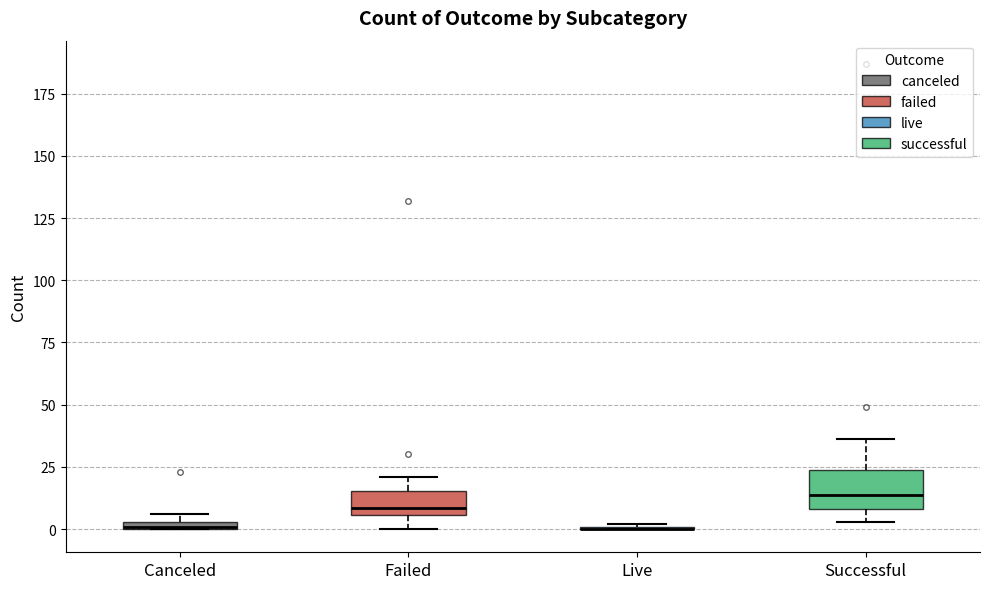

Where does the median line of the box for Successful sit on the y-axis? The values are not printed on the chart, so give them approximately, as read against the axis.

15